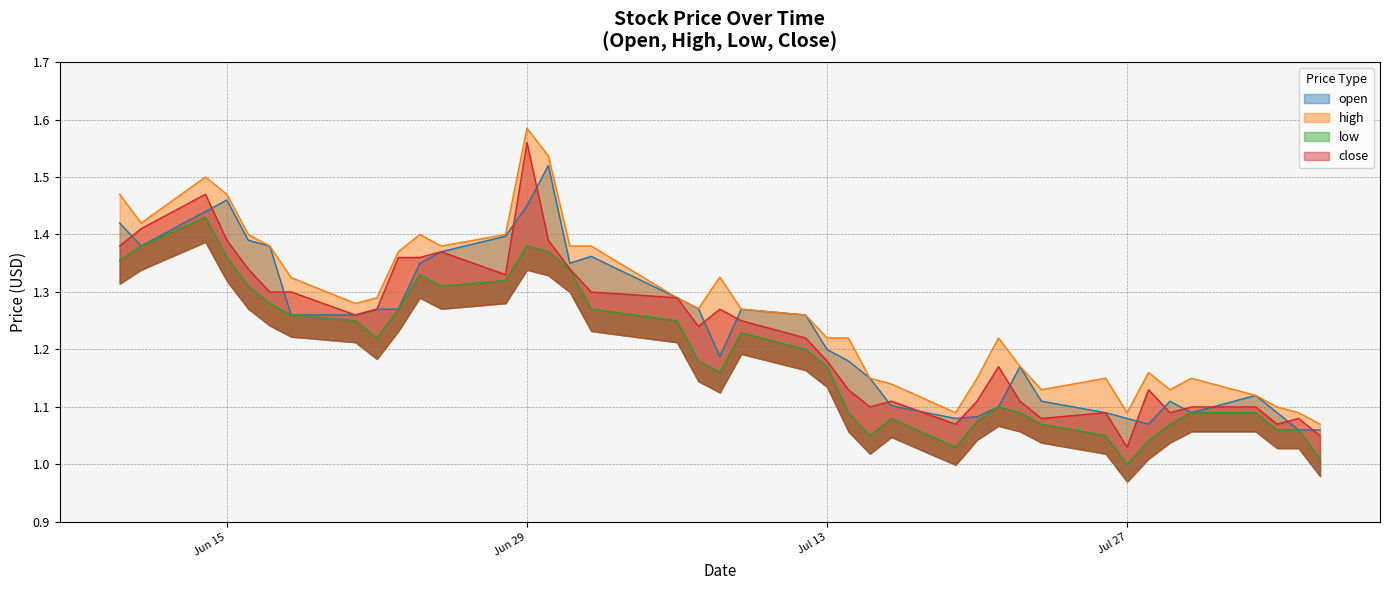

Which has a higher value, 2021-06-30 or 2021-07-01?

2021-06-30